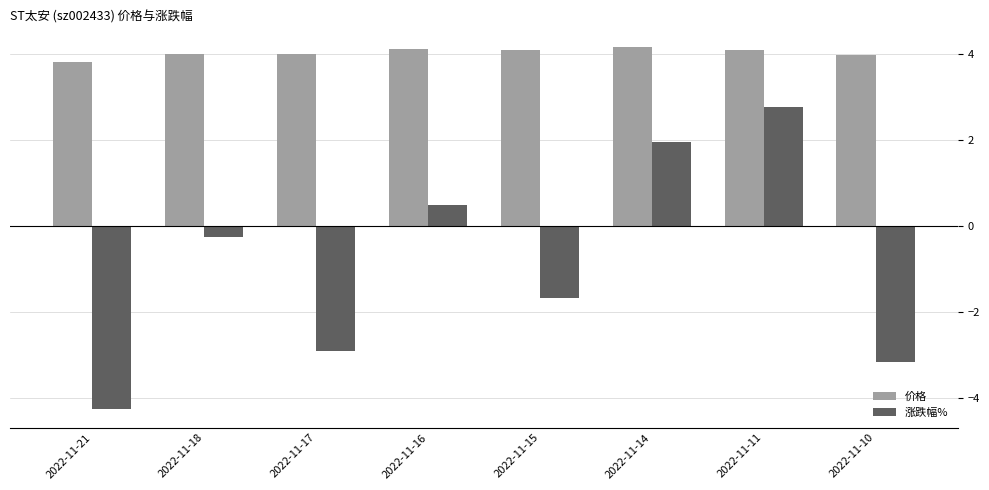

What is the sum of all 价格 values?

32.3